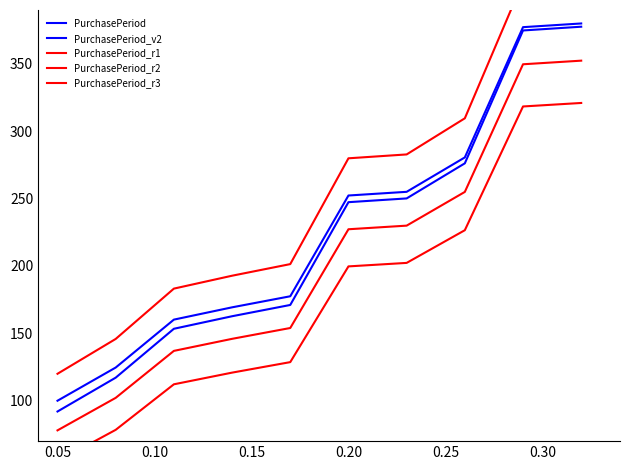

What is the label of the 6th point from the left?

0.20